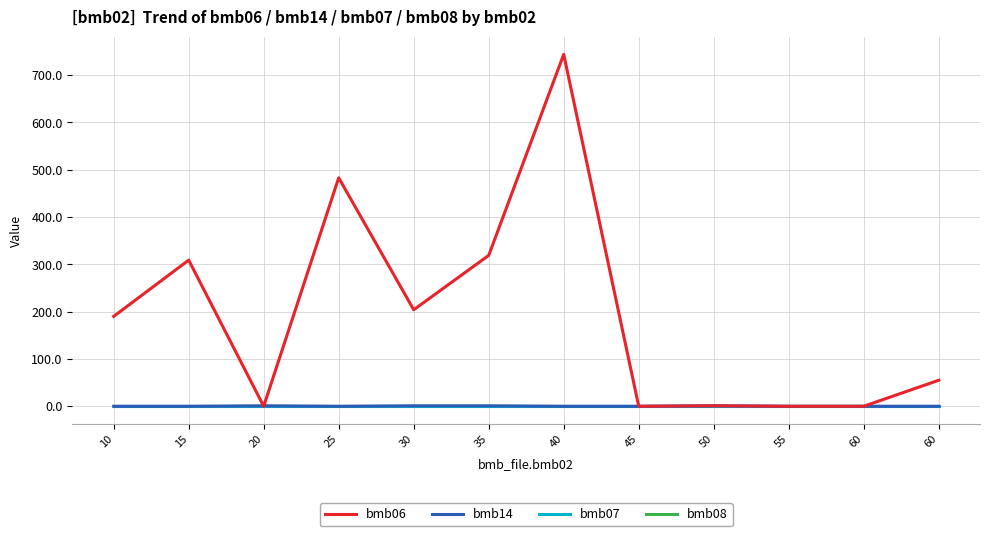

Does the chart have visible grid lines?

Yes